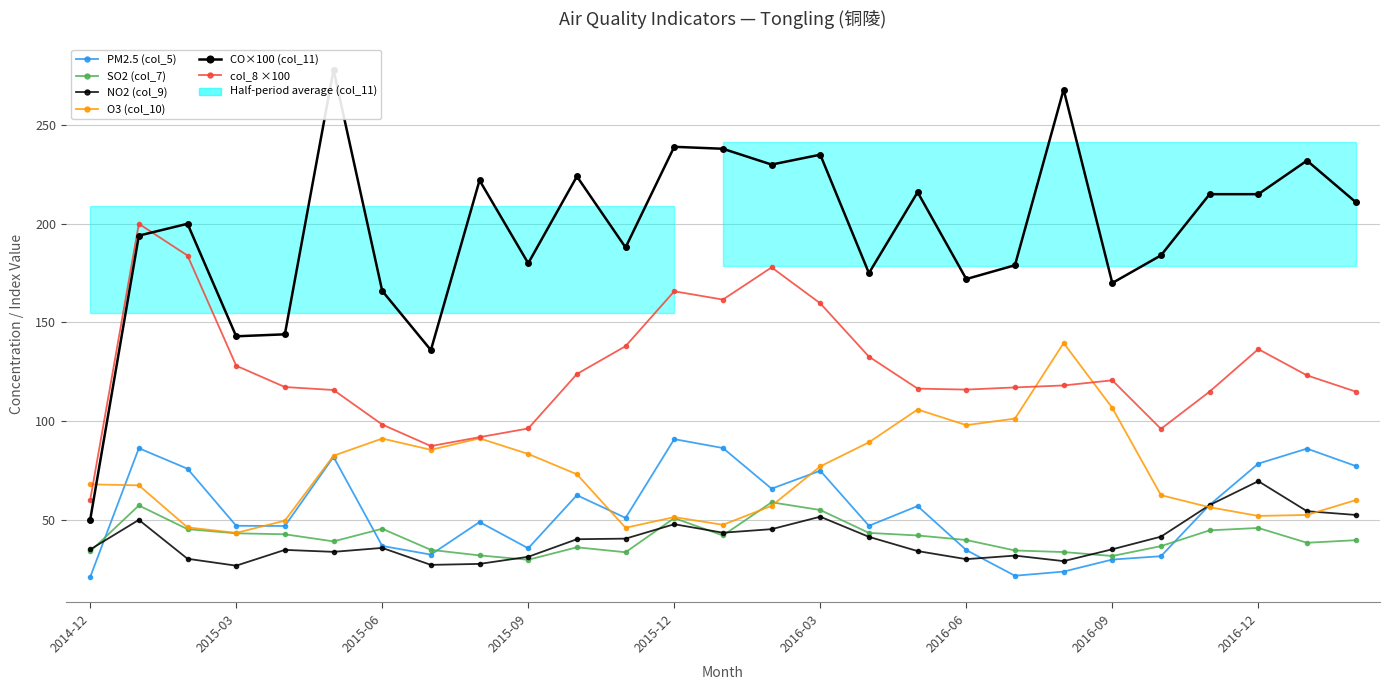

What is the average value of the NO2 (col_9) series?

40.0